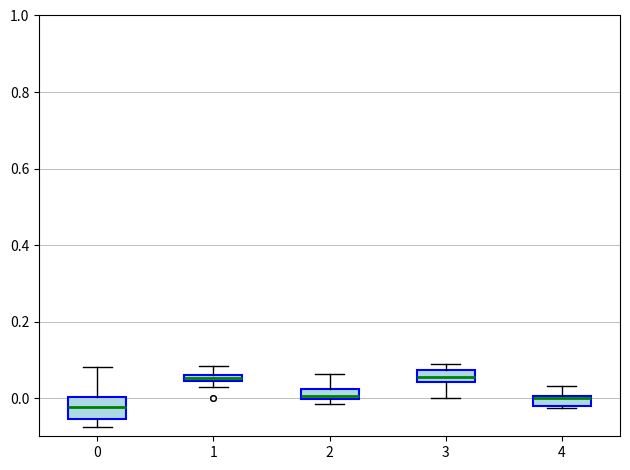

Which box has the lowest median line?

0